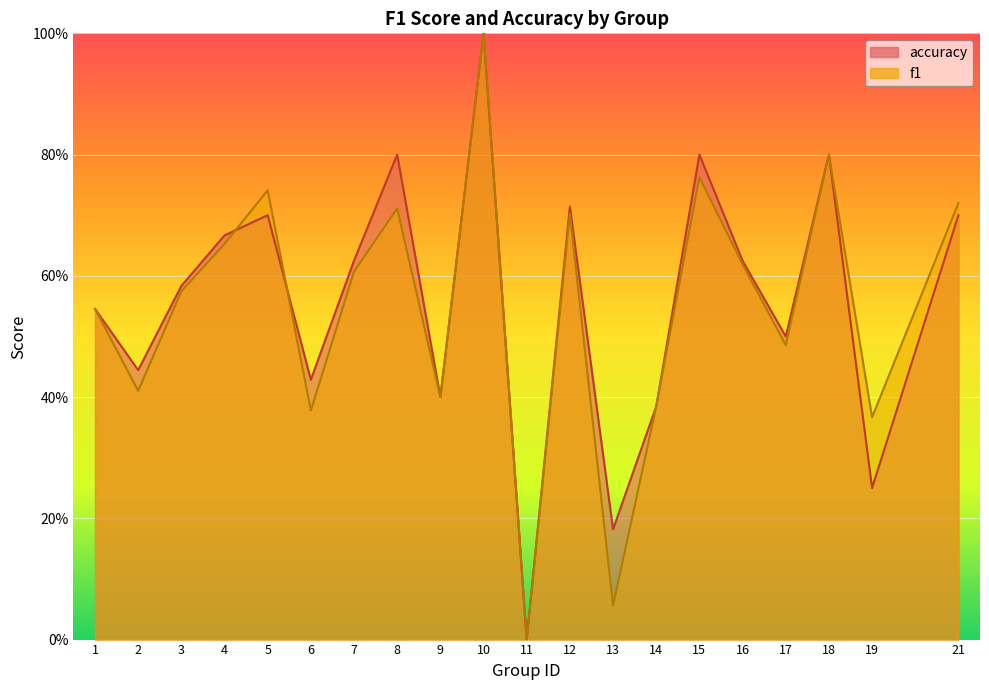

What is the value of the f1 point at the 16th from the left?

0.6